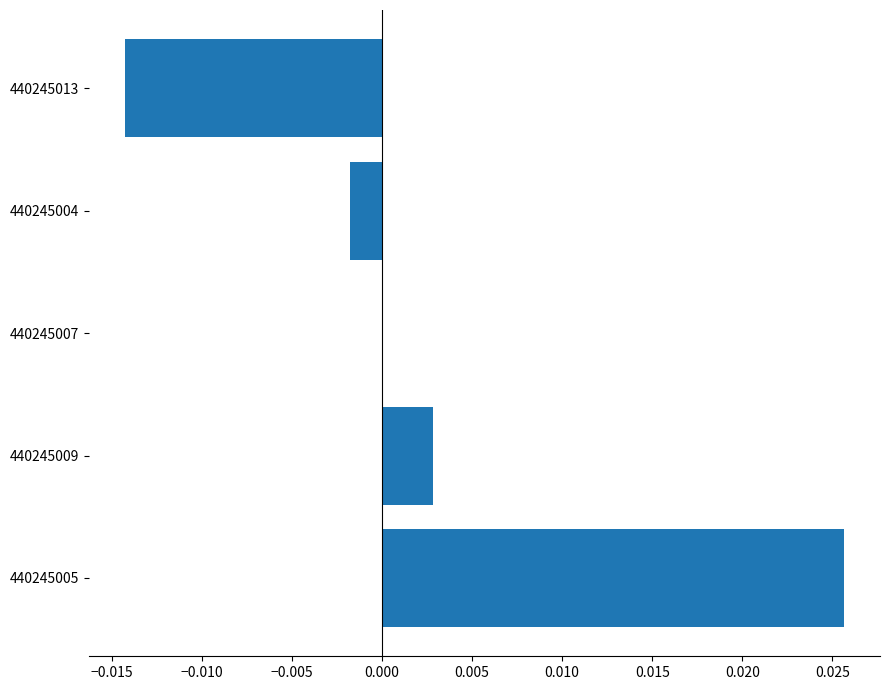

At which label is the value closest to 0?

440245007